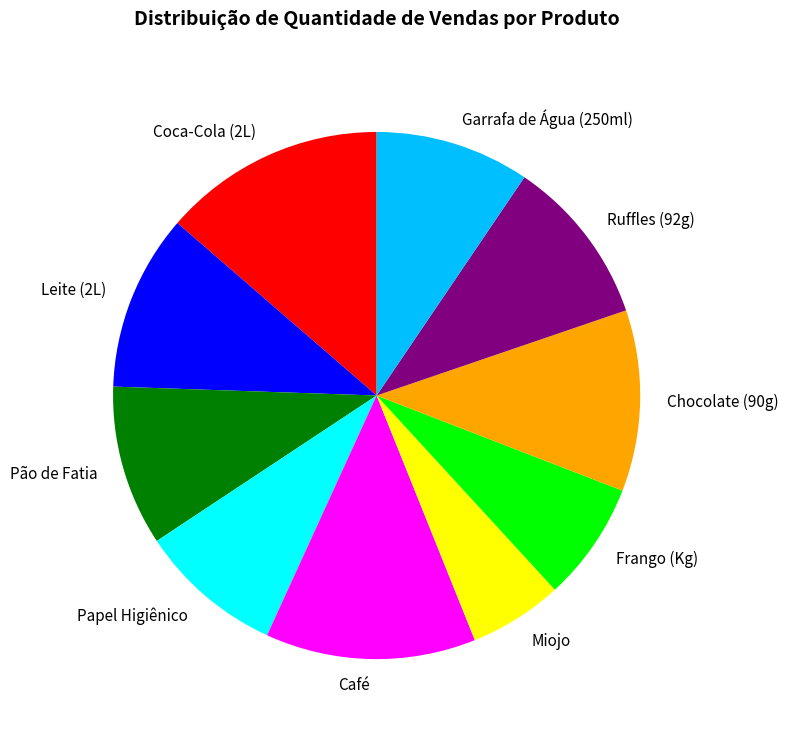

How many slices are in this pie chart?

10